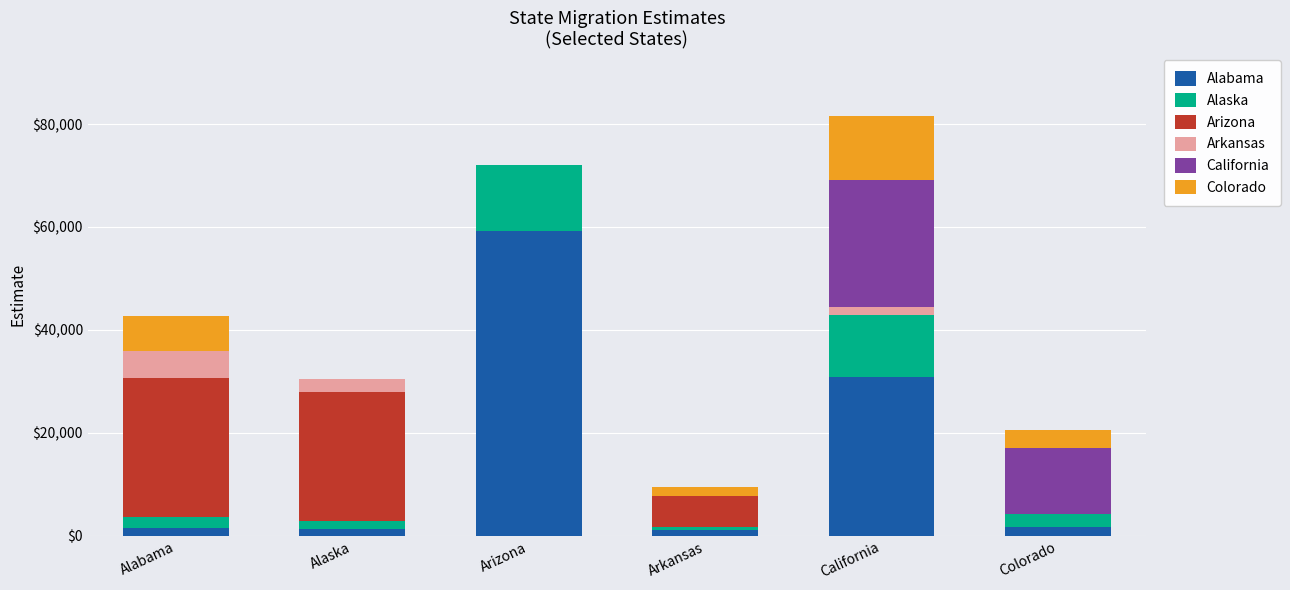

What is the difference between the Alabama values at Alaska and Alabama?

126